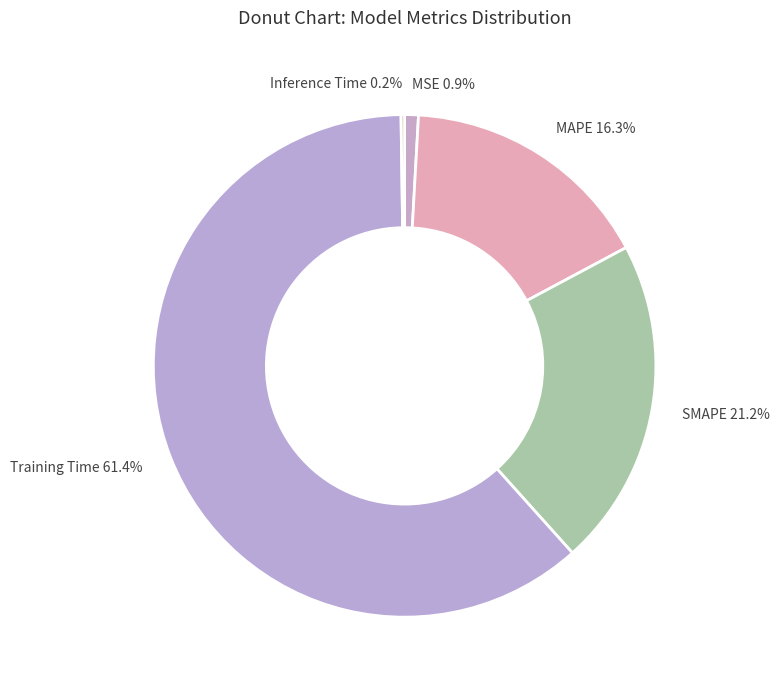

Between MSE and Training Time, which is larger?

Training Time